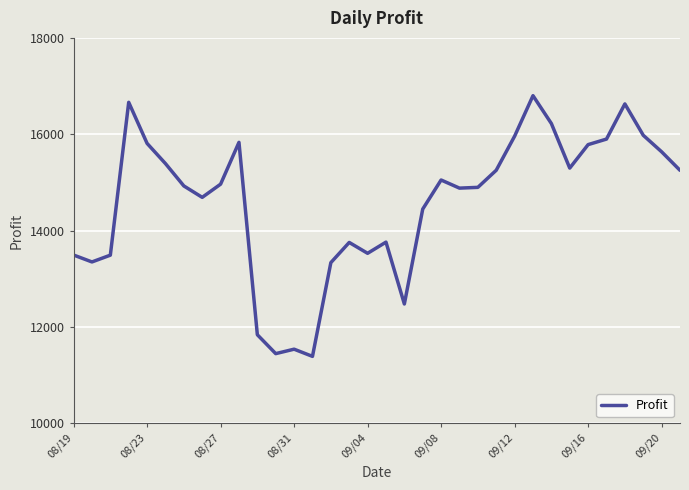

What is the difference between the maximum and minimum values?

5410.3